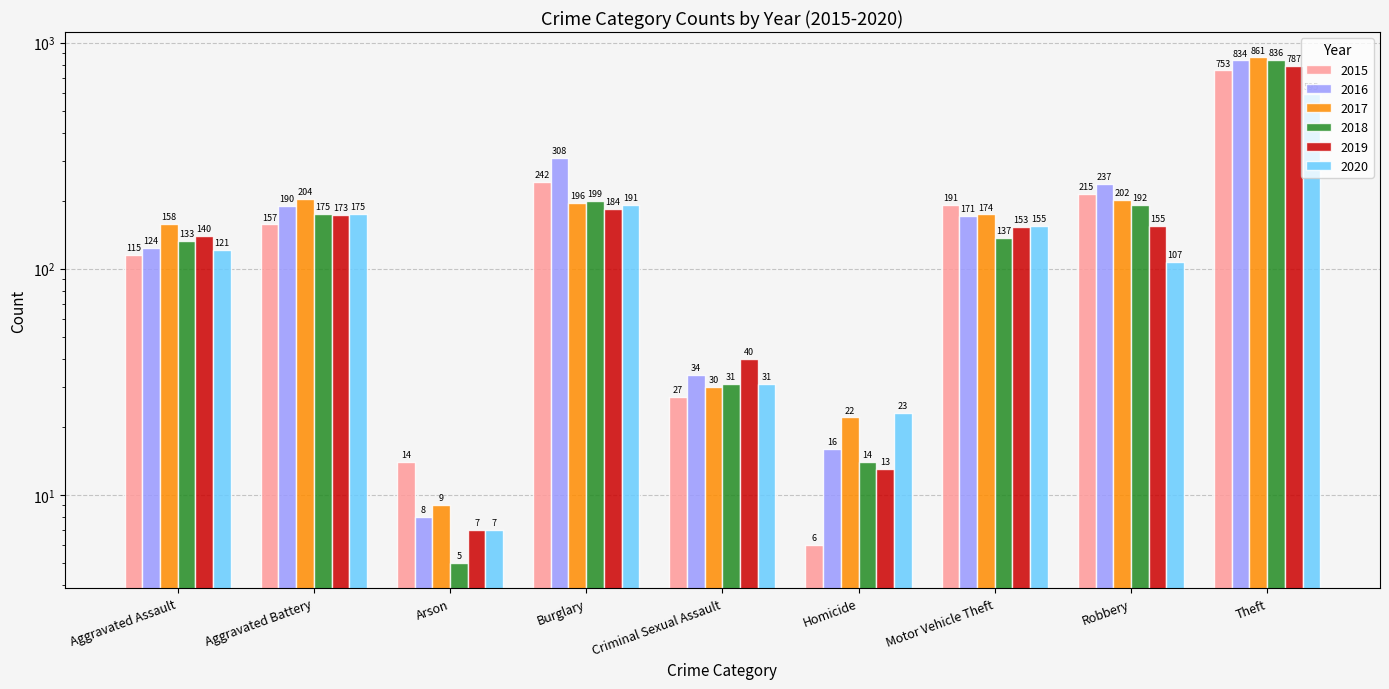

At how many categories does at least one series exceed 337?

1